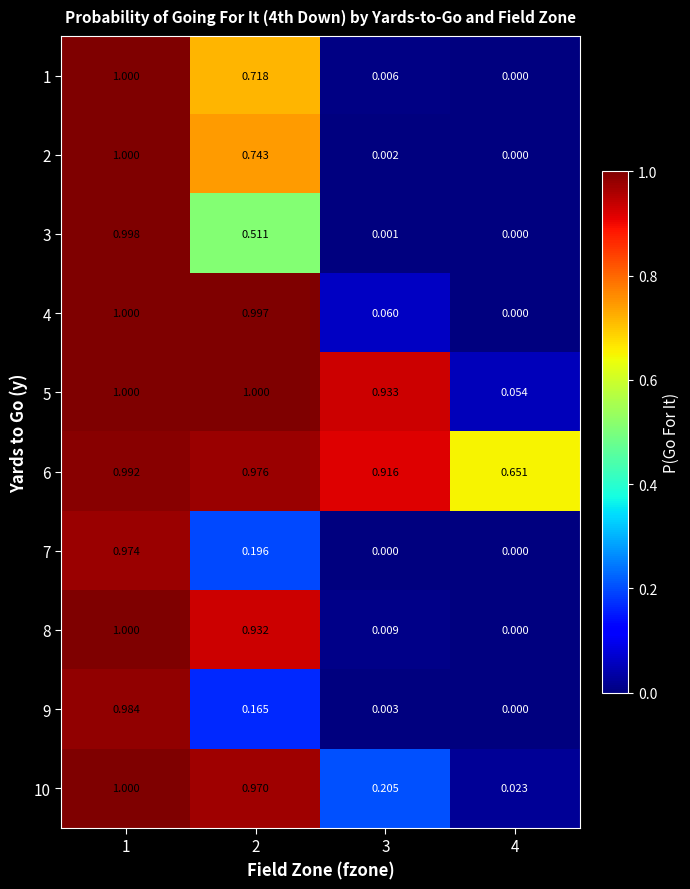

At how many categories does at least one series exceed 0?

4